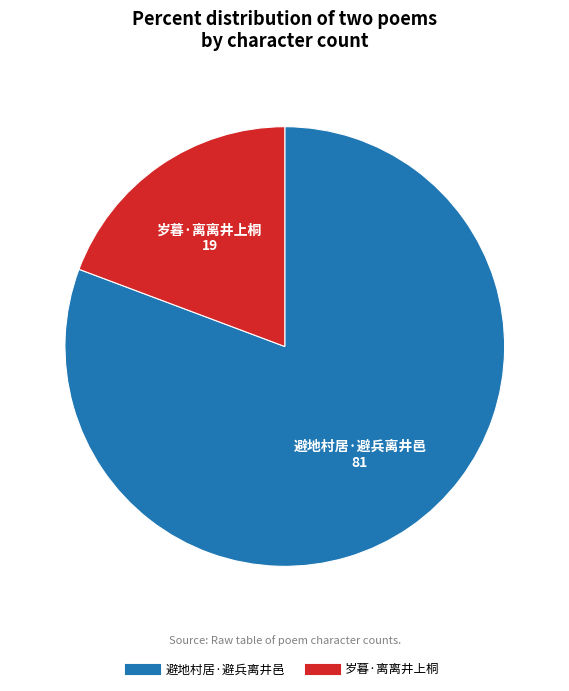

How many slices are in this pie chart?

2